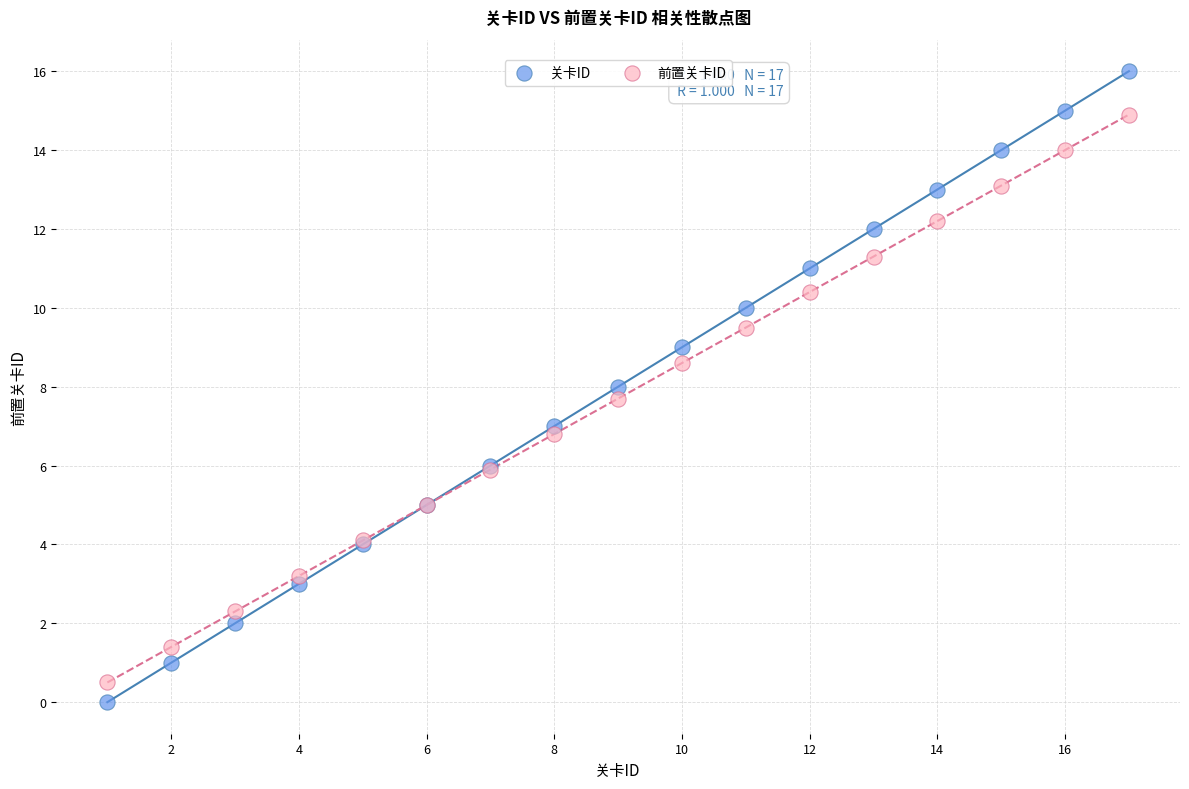

Which series reaches the maximum Y coordinate?

关卡ID